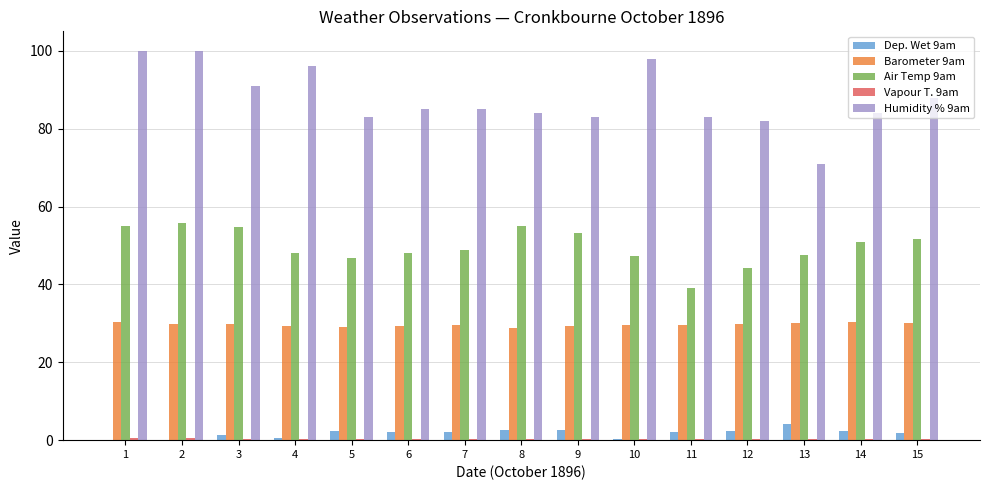

Is the value of Dep. Wet 9am at 2 greater than the value of Humidity % 9am at 10?

No